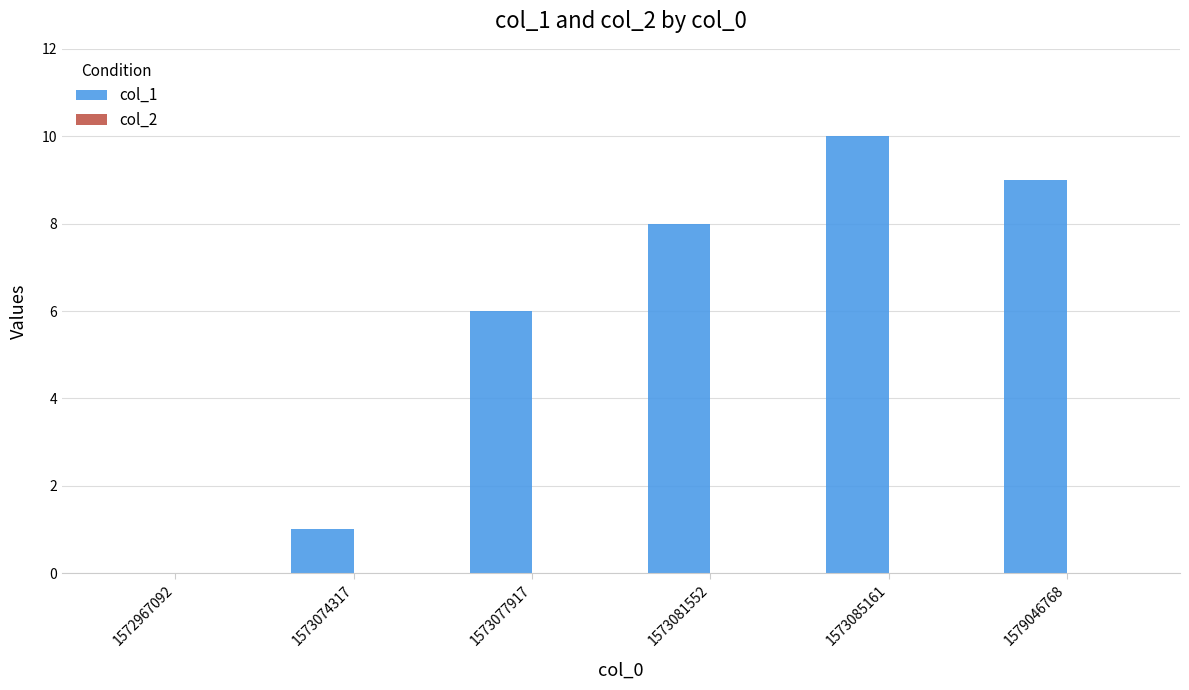

What is the greatest value displayed?

10